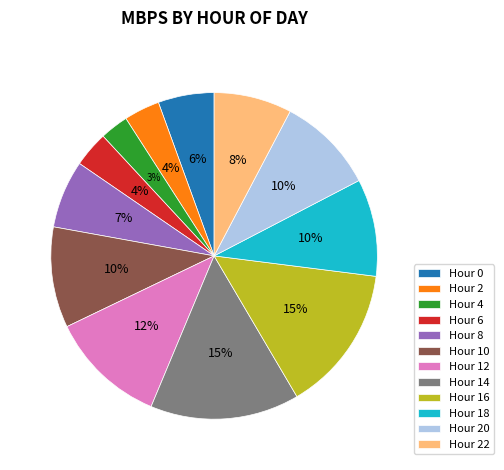

Count the number of slices in the pie.

12